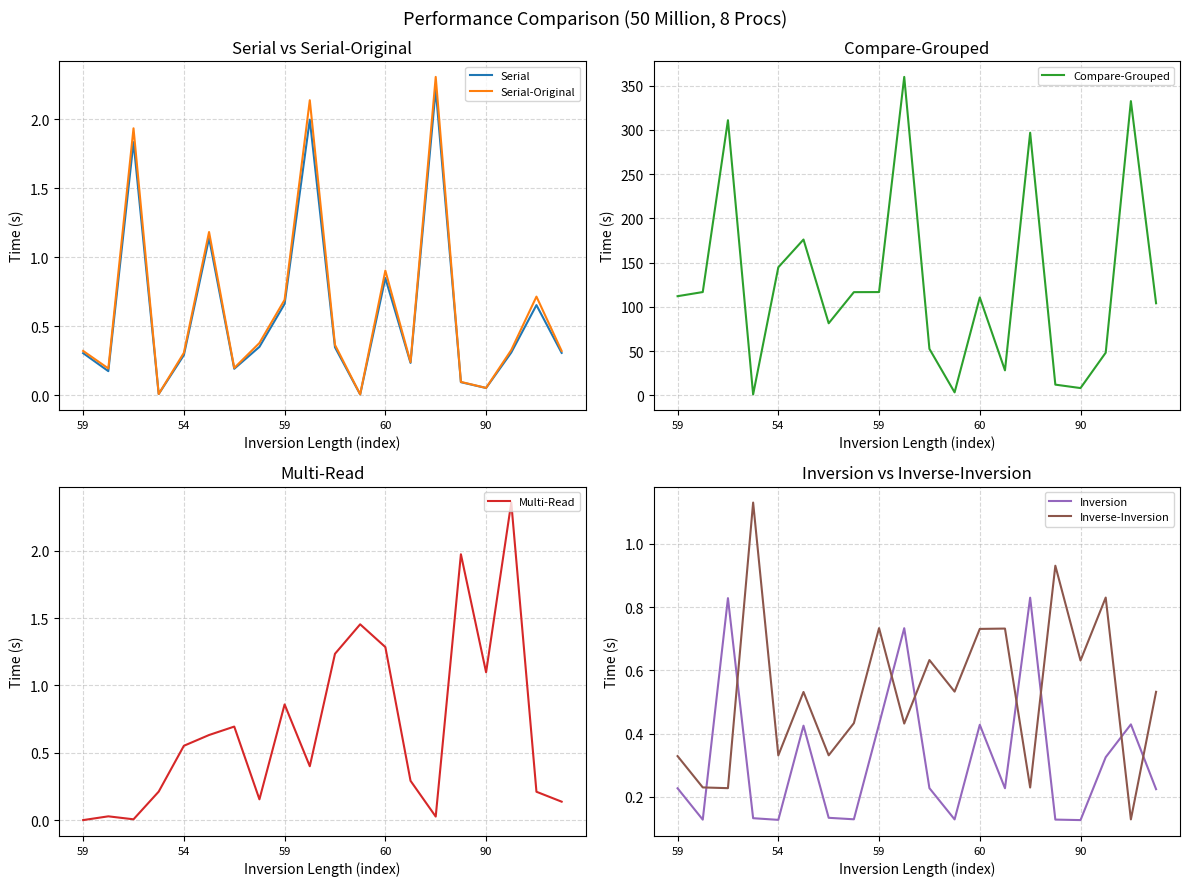

At which label is Serial closest to 1?

5